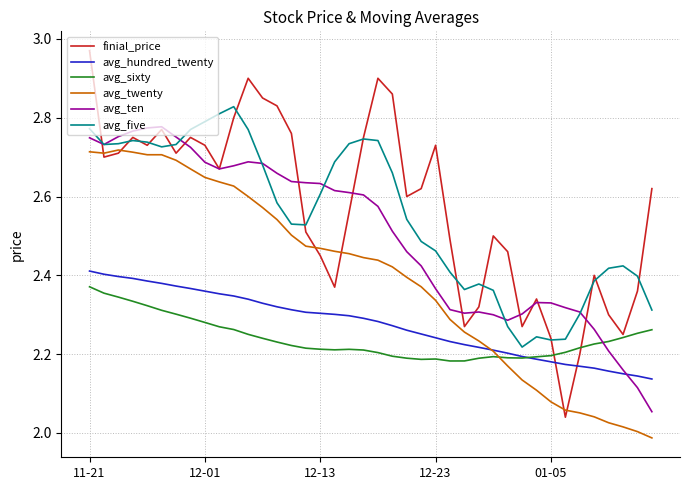

Rank the series by their maximum value, from lowest to highest.

avg_sixty, avg_hundred_twenty, avg_twenty, avg_ten, avg_five, finial_price